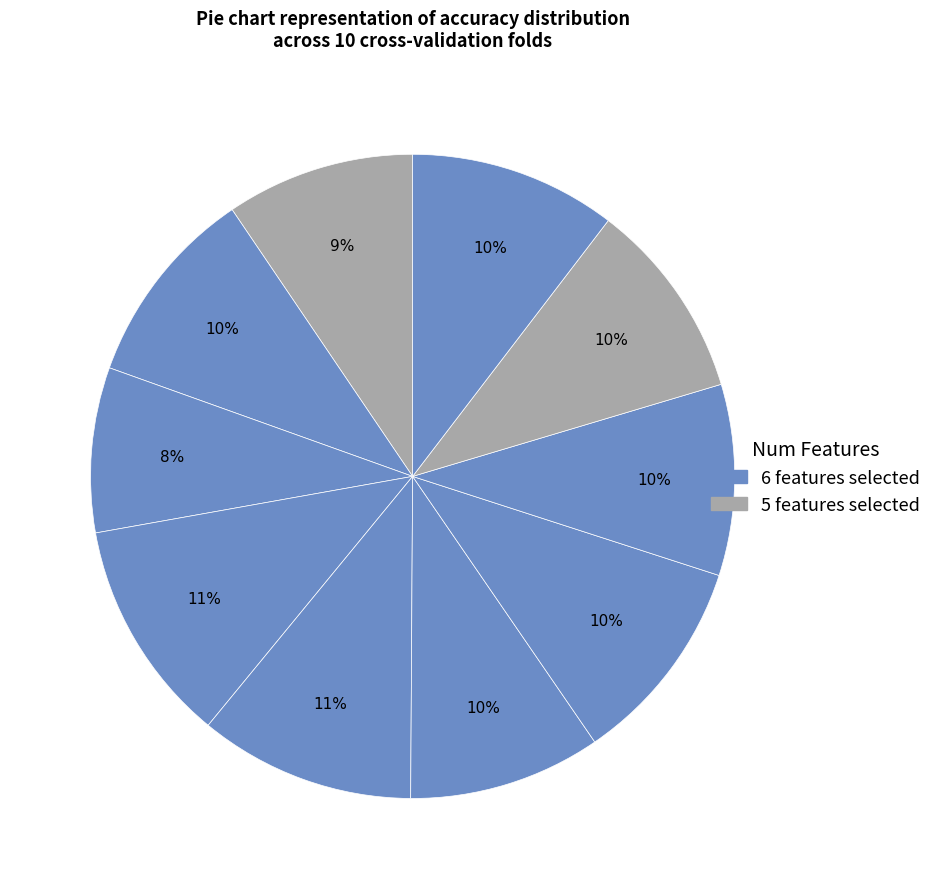

Count the number of slices in the pie.

10